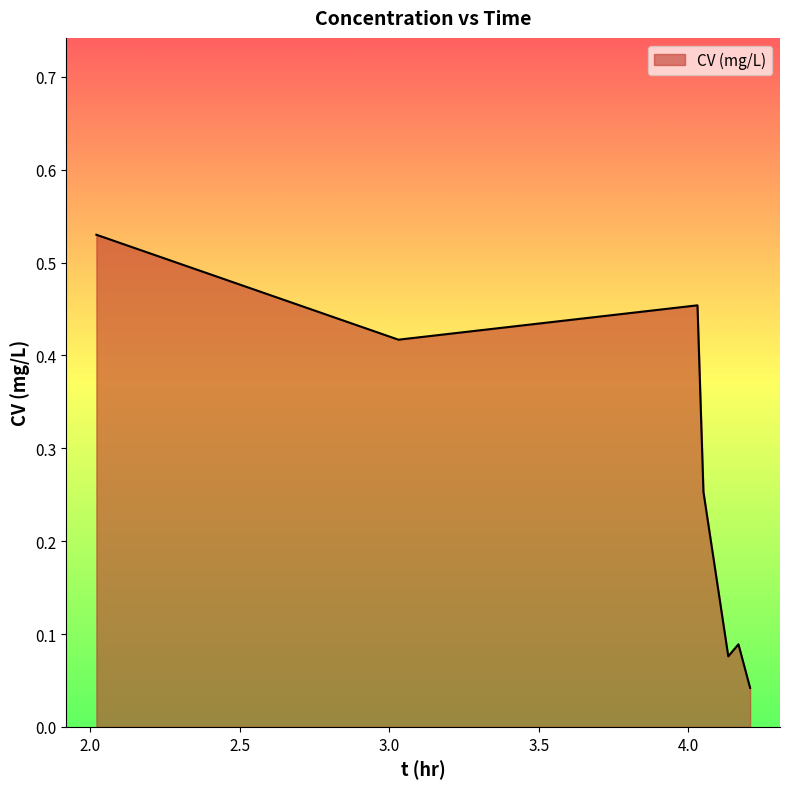

True or false: there are more than 0 points higher than both neighbors.

True